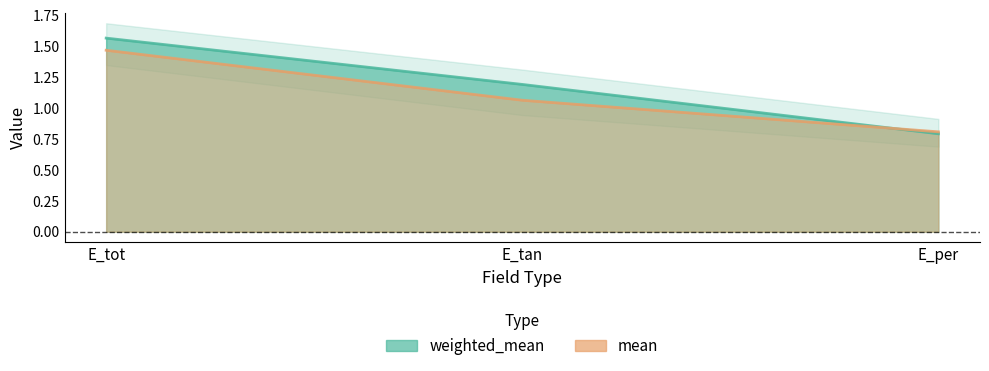

Reading left to right, transcribe all the data shown in this chart.

weighted_mean: E_tot=1.6	E_tan=1.2	E_per=0.8
mean: E_tot=1.5	E_tan=1.1	E_per=0.8